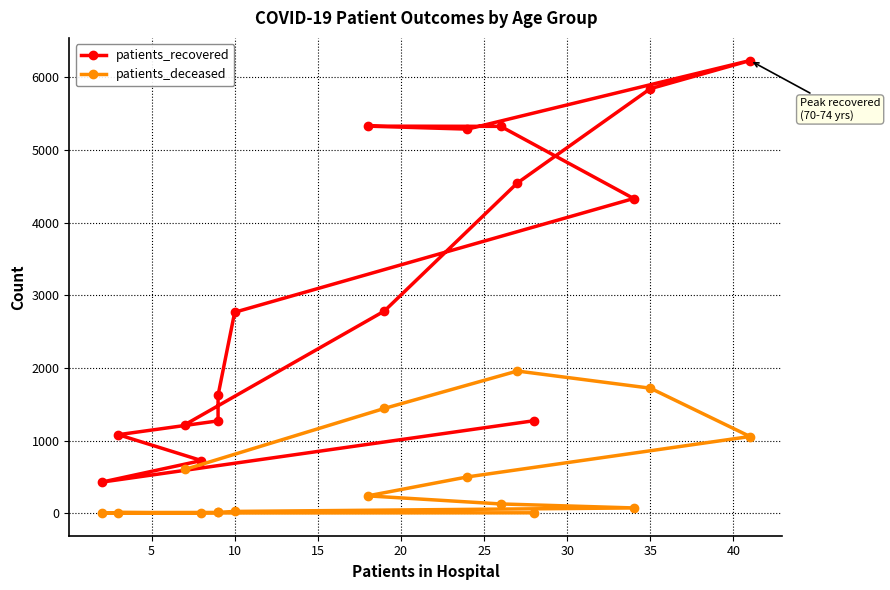

Which series changed the most between 10 and 40?

patients_recovered